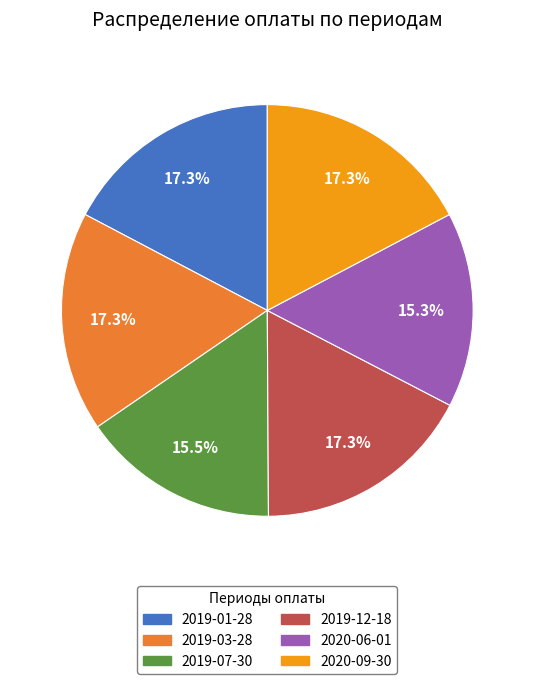

The 2020-06-01 slice represents 23% of the pie. True or false?

False